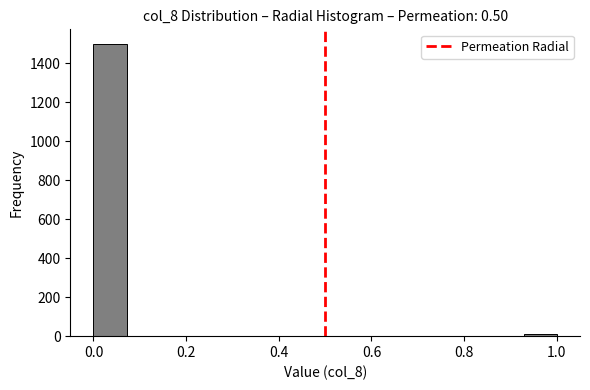

Read against the x-axis, roughly where is the centre of the tallest bar?

0.04